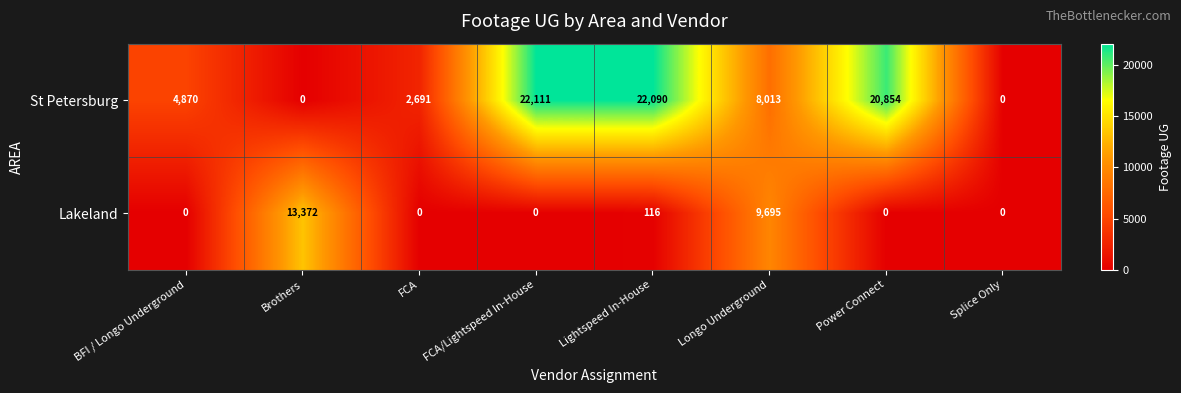

Count the number of data series in this chart.

2